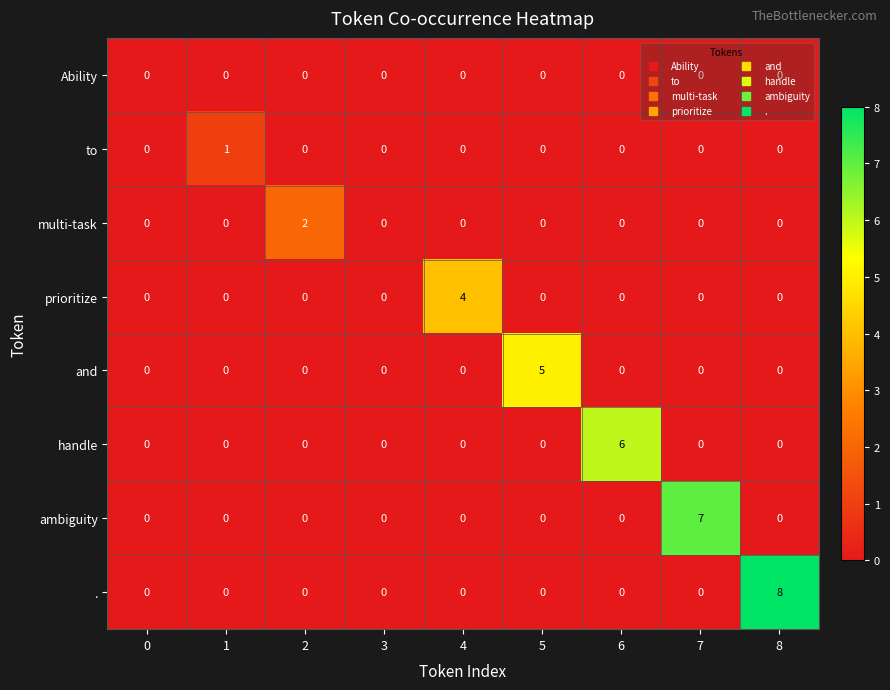

Which series has the largest range (max minus min)?

.